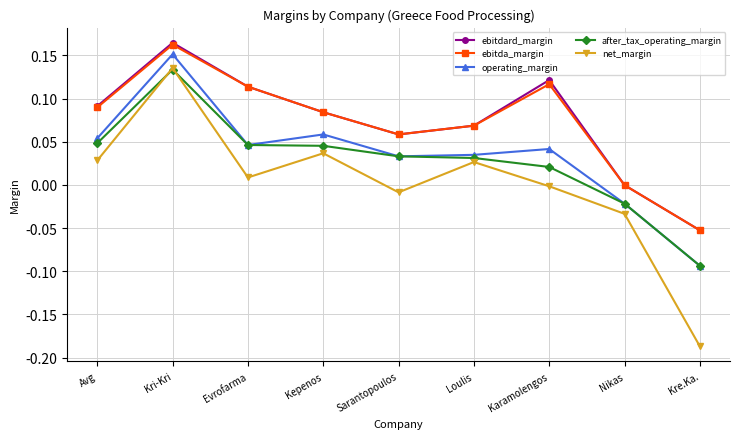

How many data points does each series have?

9